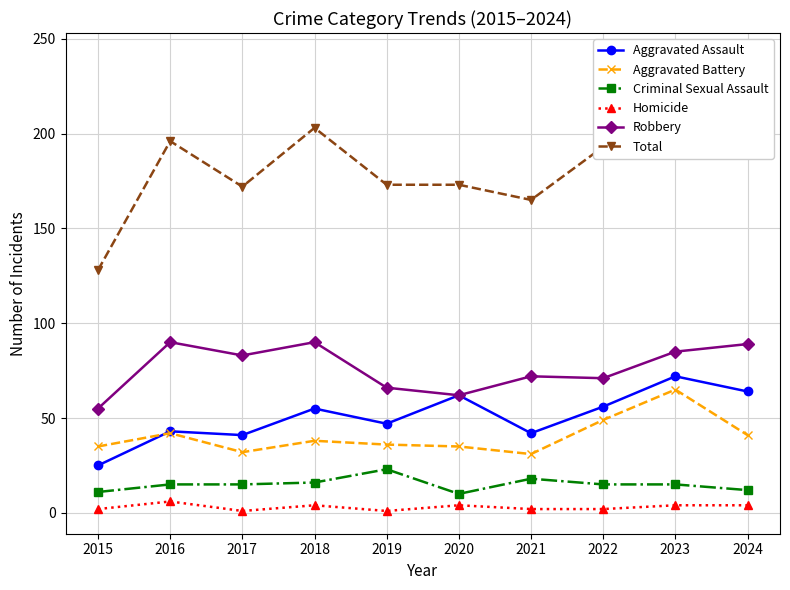

What is the total value across all series at 2020?

346